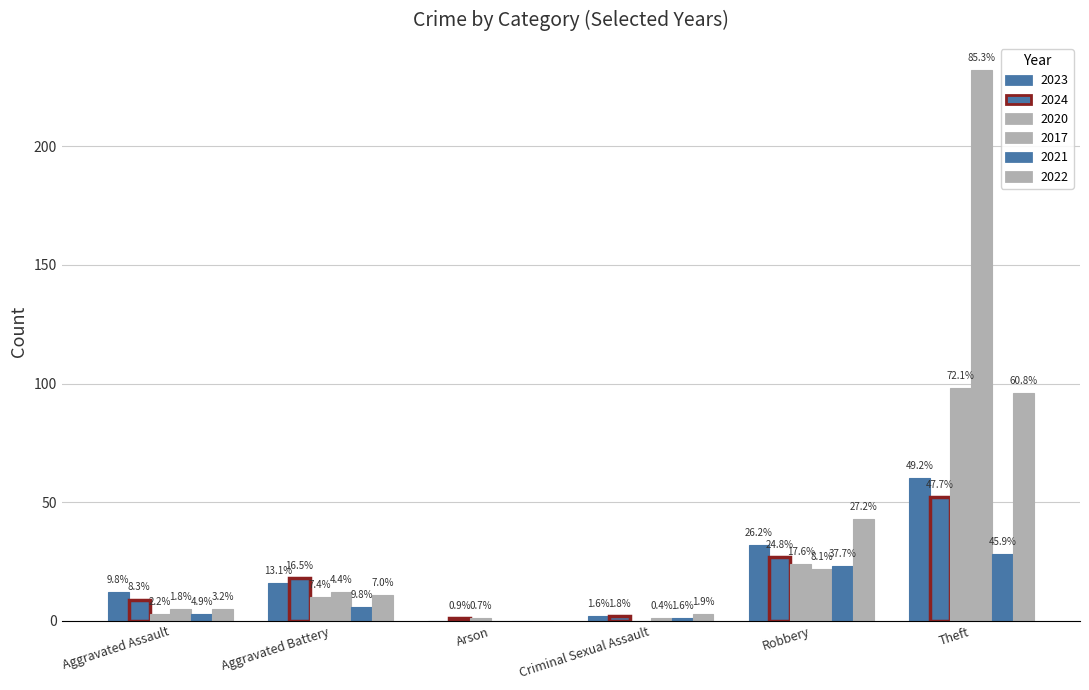

How many groups of bars are there?

6